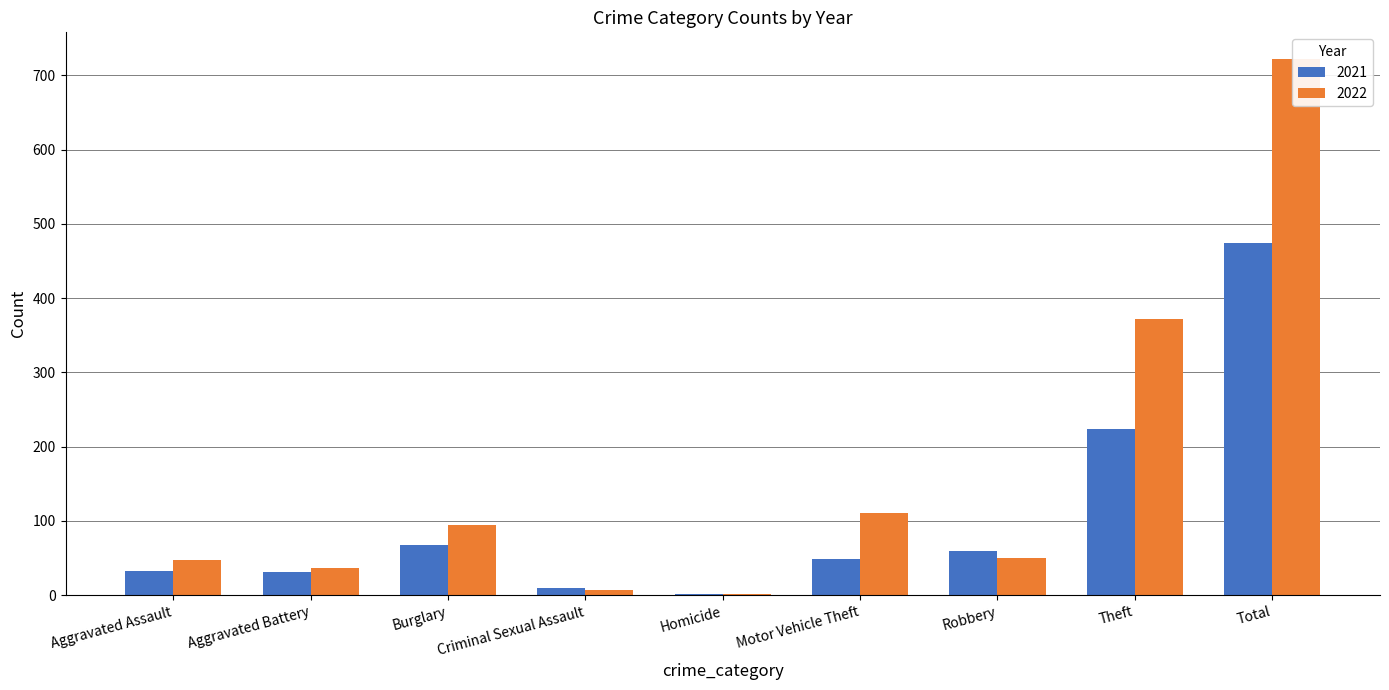

What is the sum of the 2022 values at Total and Robbery?

772